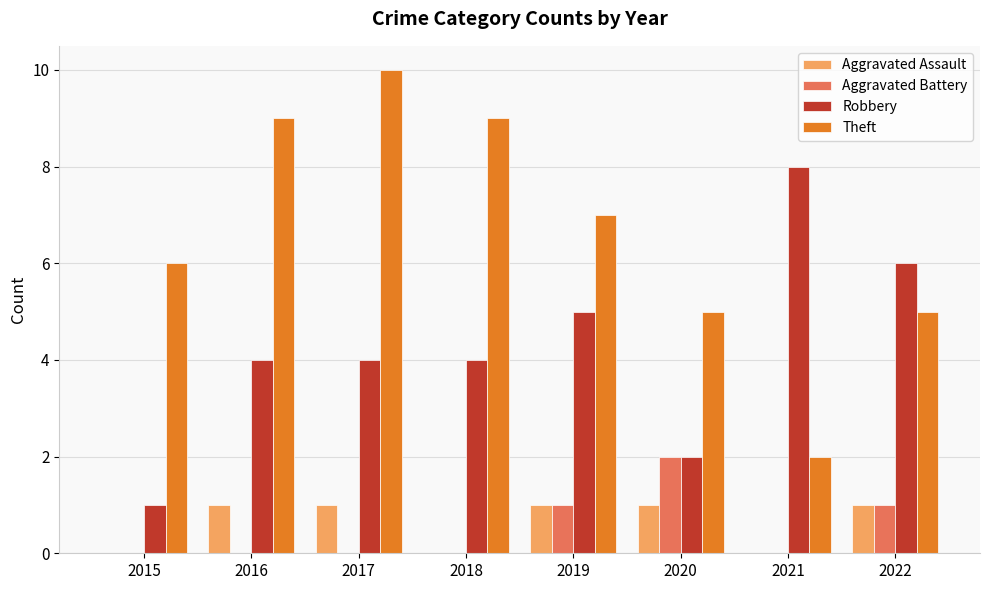

What is the highest value of the Aggravated Battery series?

2